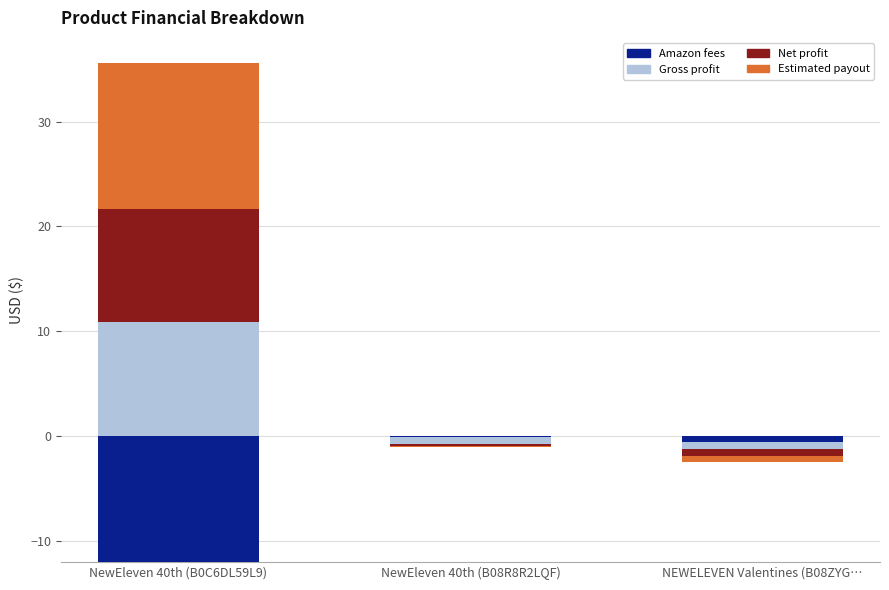

Which series has the largest range (max minus min)?

Estimated payout